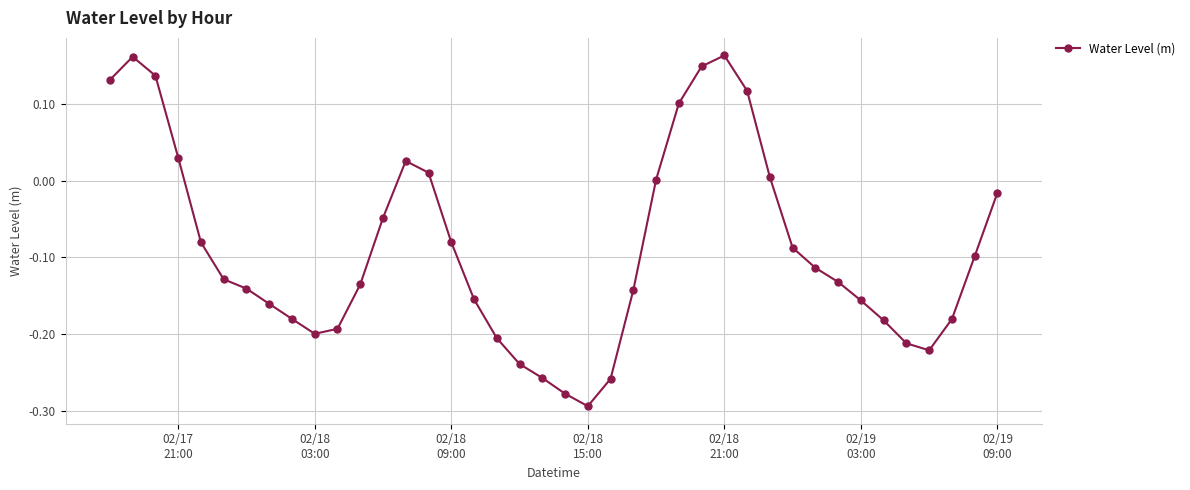

What is the difference between the maximum and second lowest values?

0.4